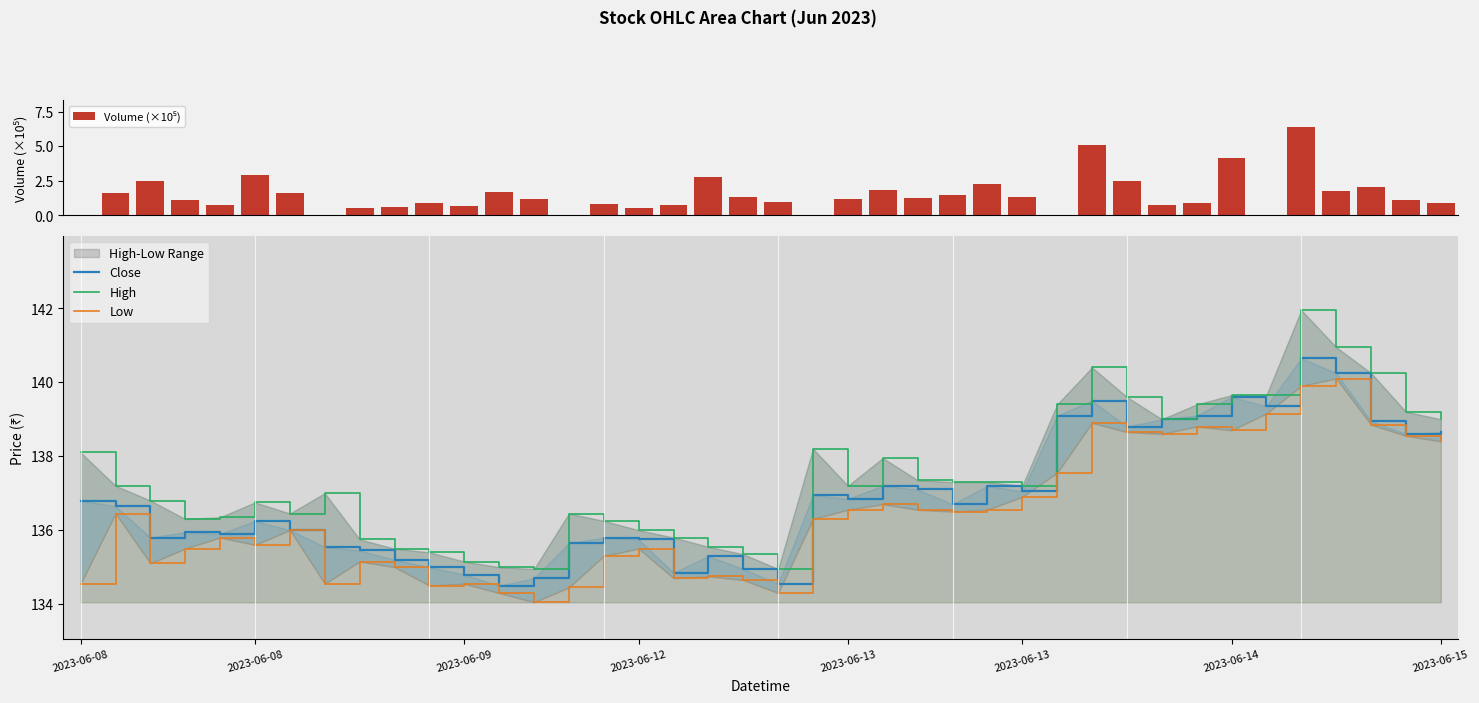

Which series has the largest total across all categories?

High